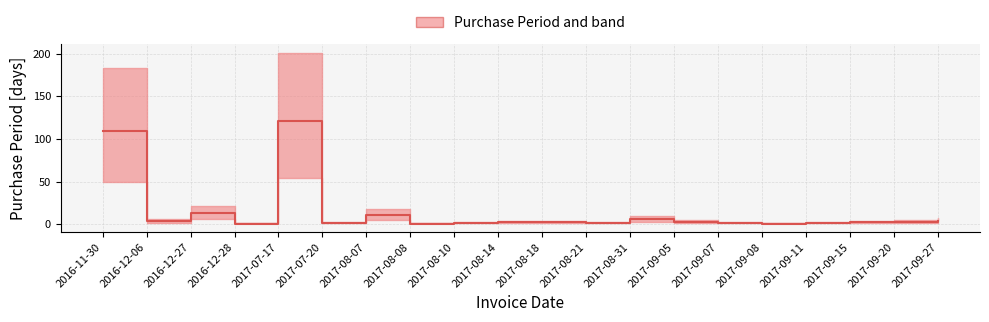

True or false: the data shows 4.4 at 2017-09-05.

False